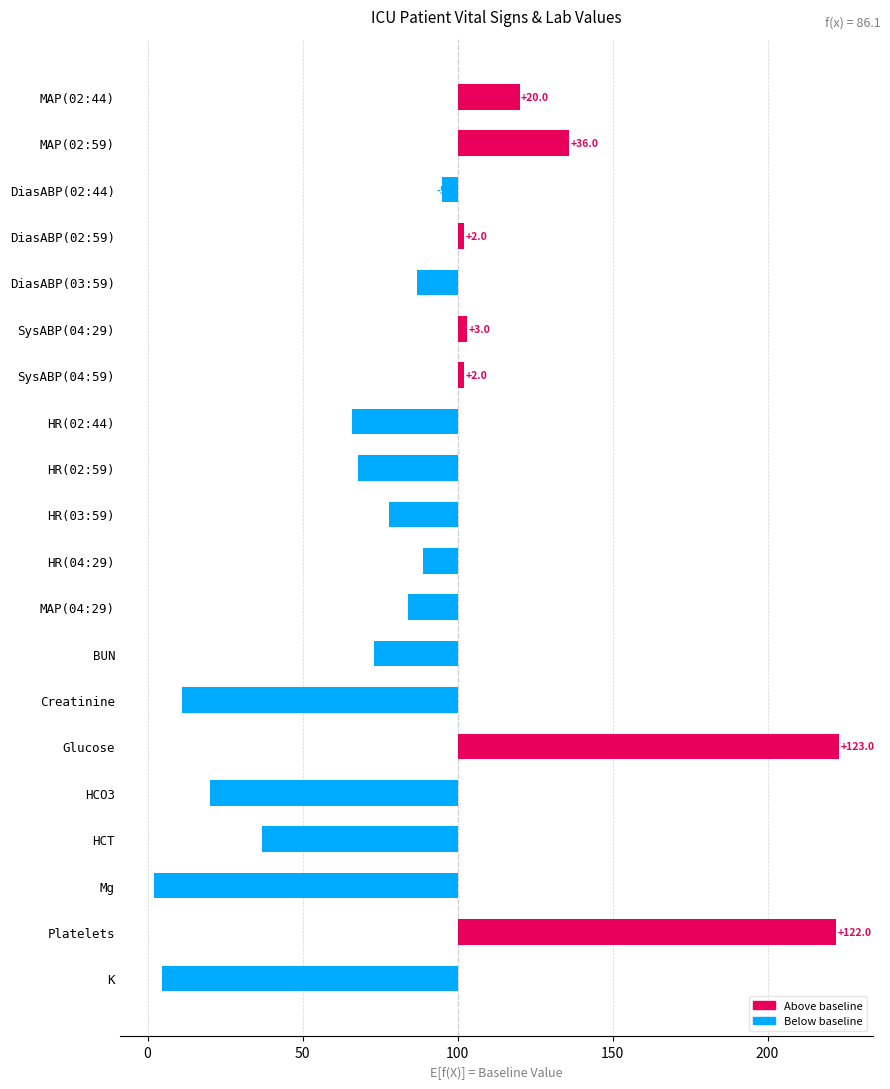

True or false: the data shows -28.8 at HR(03:59).

False